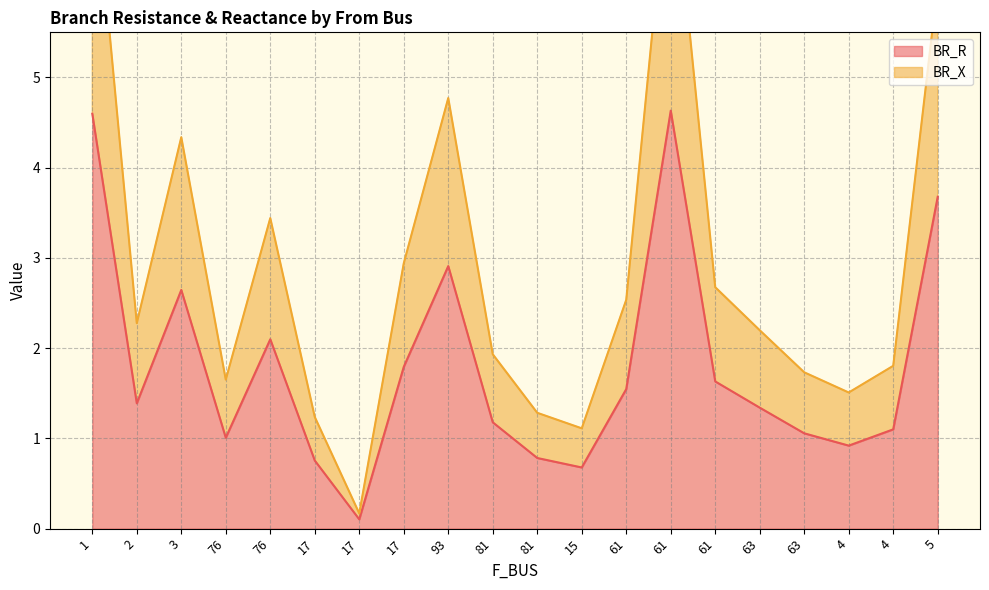

At which label does BR_X first exceed 2?

1